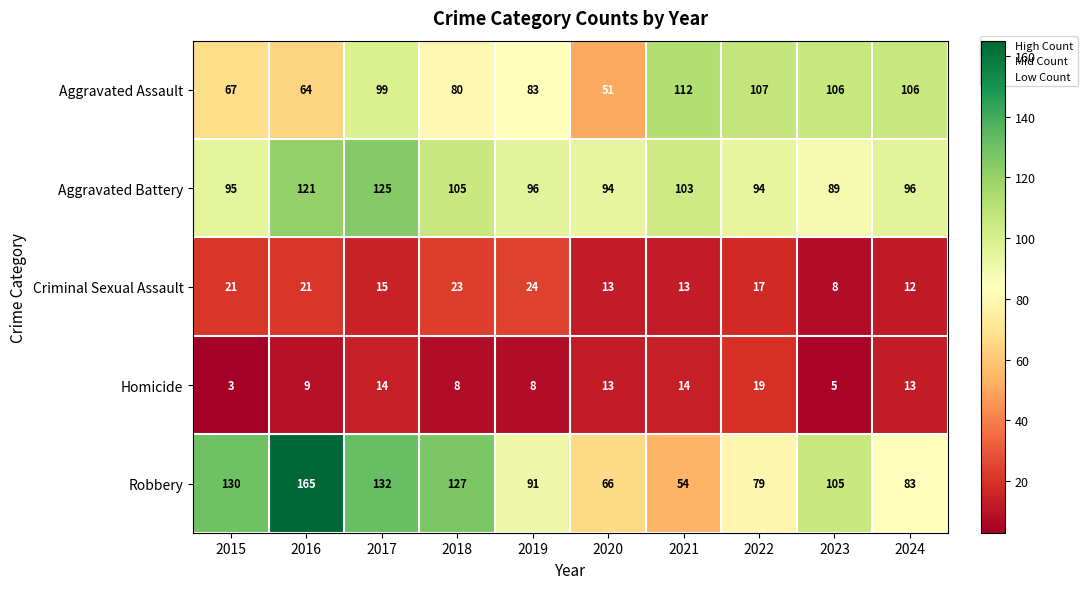

What is the smallest value displayed?

3